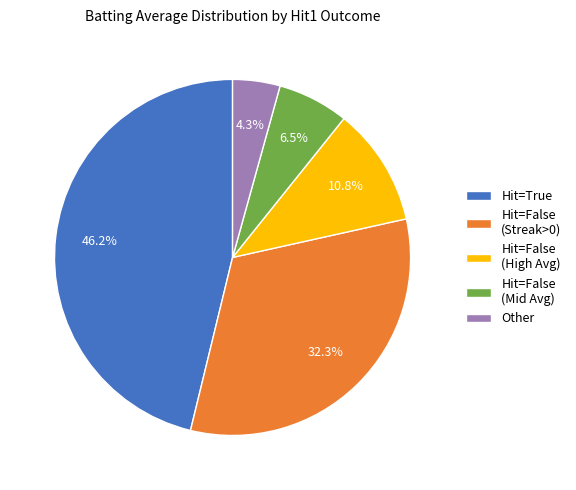

Combined, what portion of the pie is Hit=False (Mid Avg) and Other?

10.8%